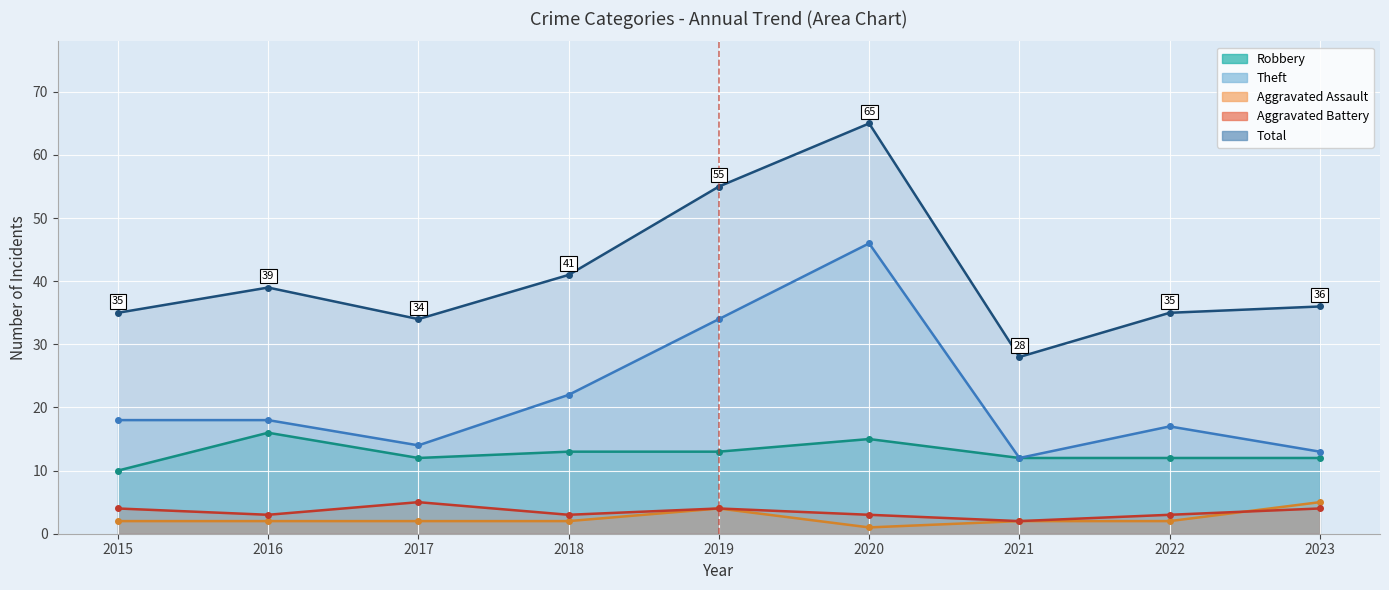

What is the value of the Aggravated Assault point at the 1st from the left?

2